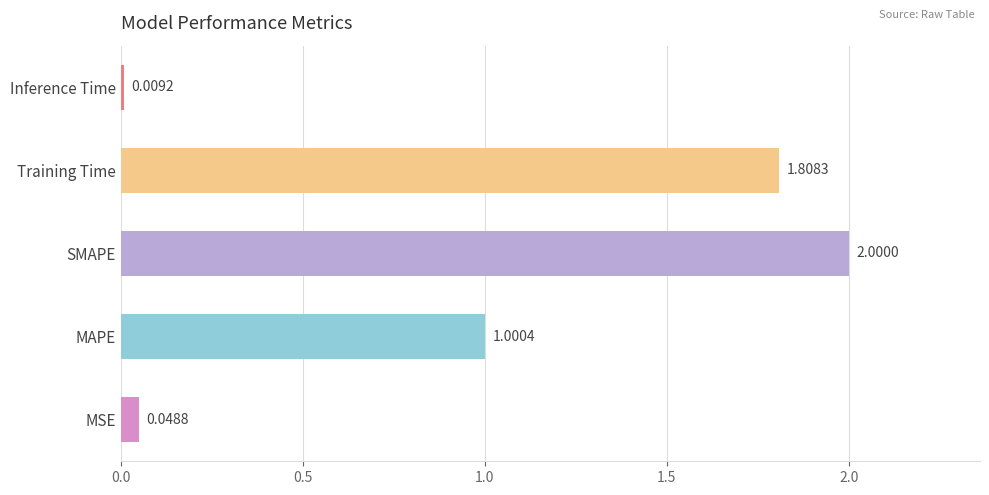

At which category does the chart reach its minimum across all series?

Inference Time